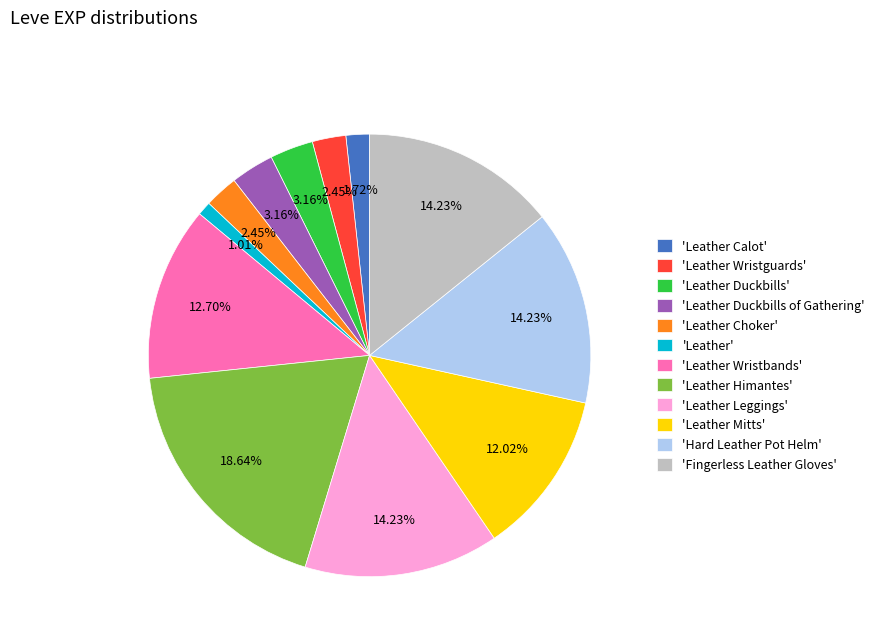

Is the sum of 'Leather Duckbills' and 'Leather Mitts' greater than half?

No